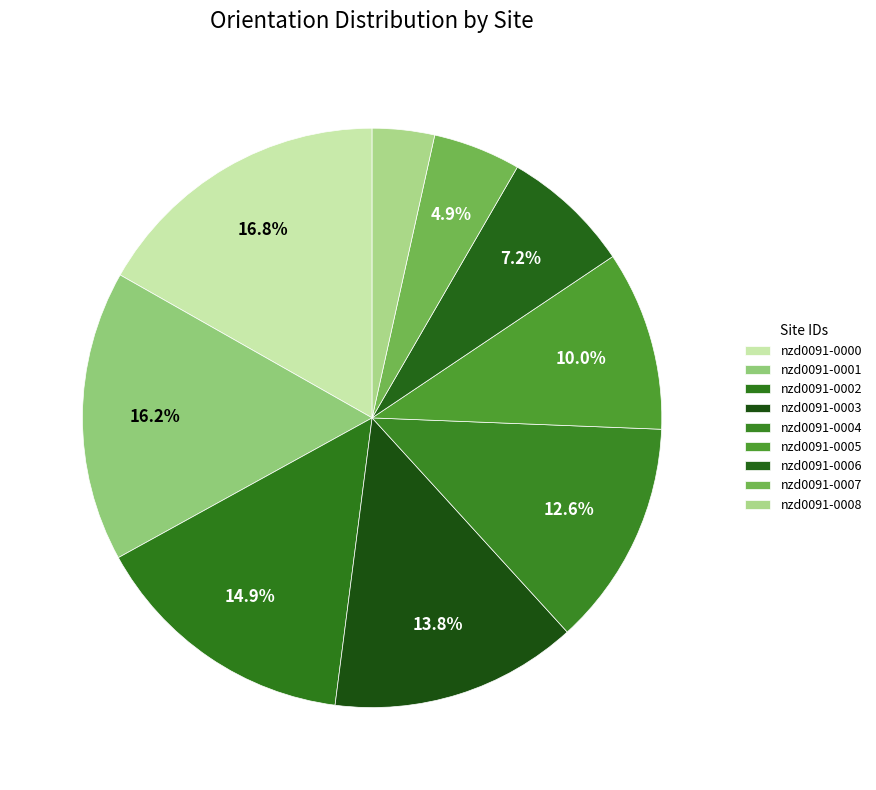

Count the number of slices in the pie.

9